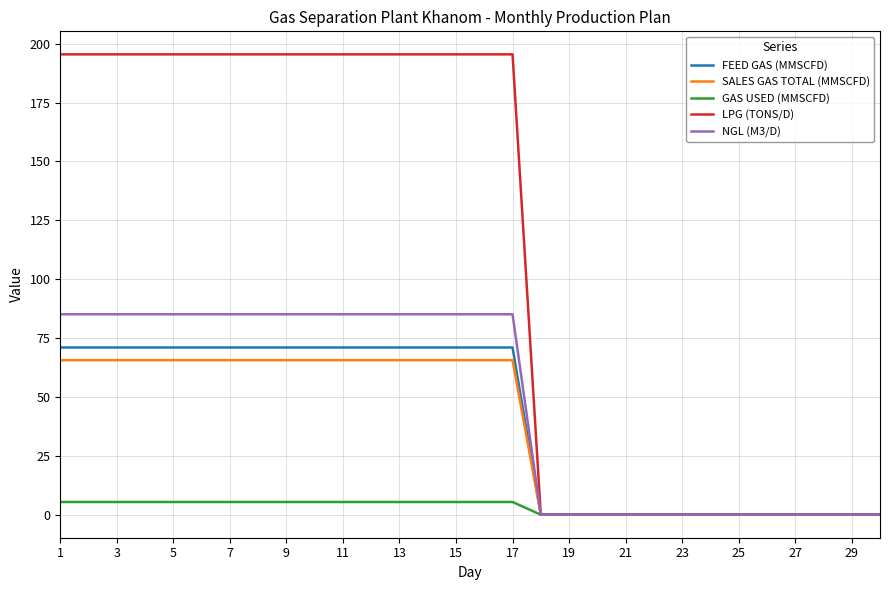

What is the highest value of the GAS USED (MMSCFD) series?

5.4